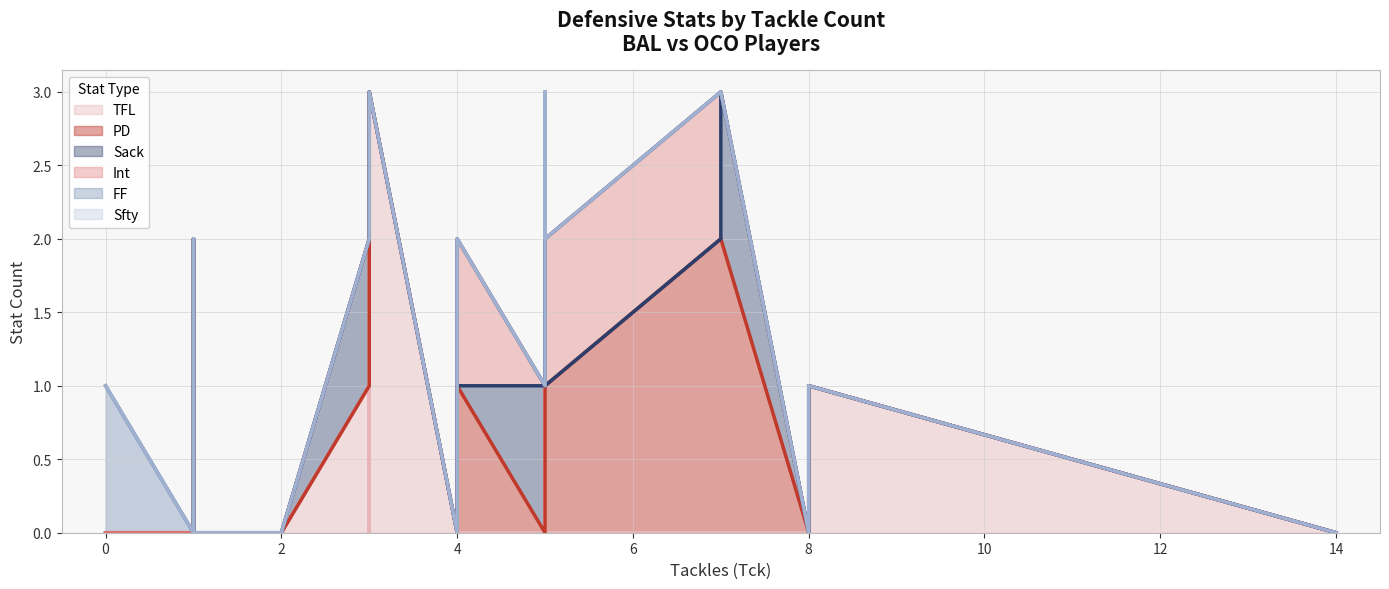

True or false: Int and PD cross at least once.

False